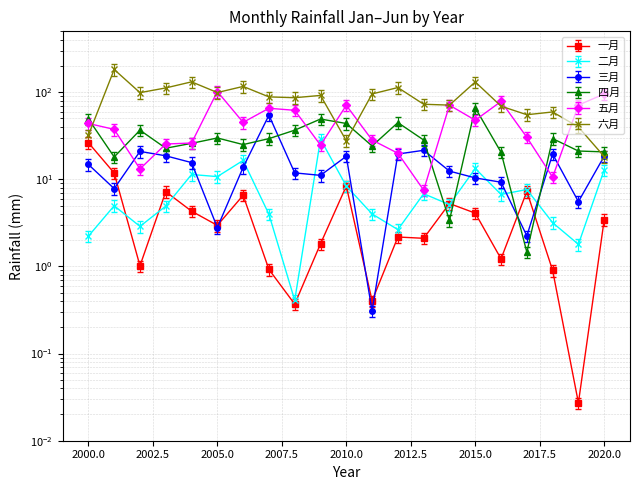

The 六月 series shows 131.2 at 2015. True or false?

True